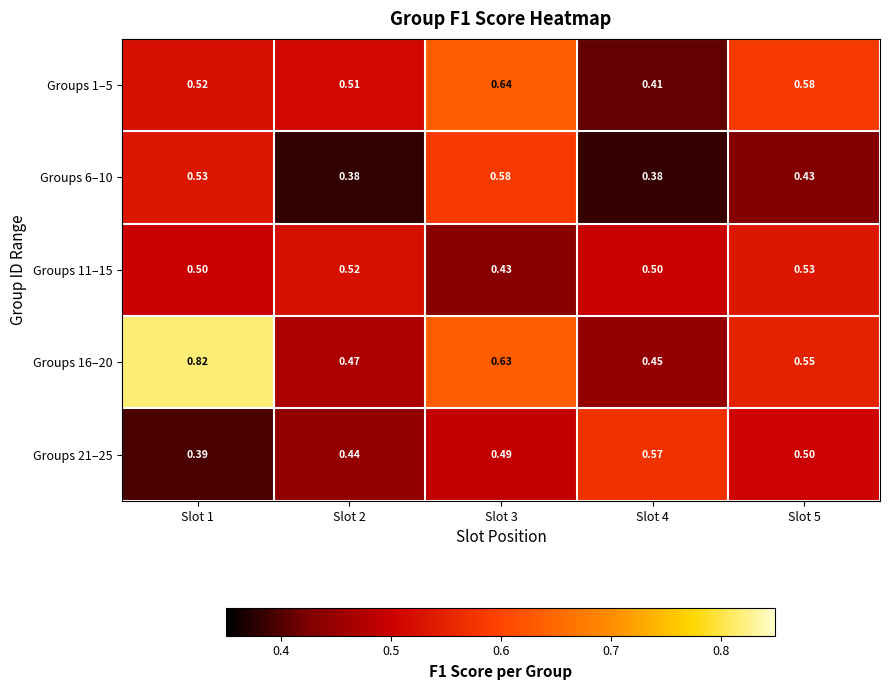

Is the value of Groups 6–10 at Slot 4 greater than the value of Groups 11–15 at Slot 3?

No